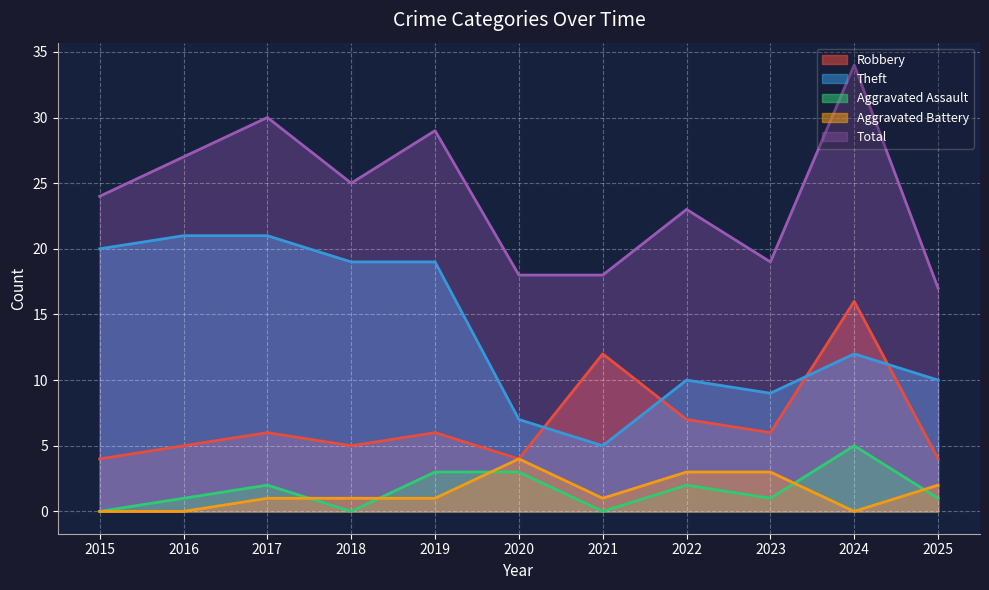

What are all the series names shown in the legend?

Robbery, Theft, Aggravated Assault, Aggravated Battery, Total